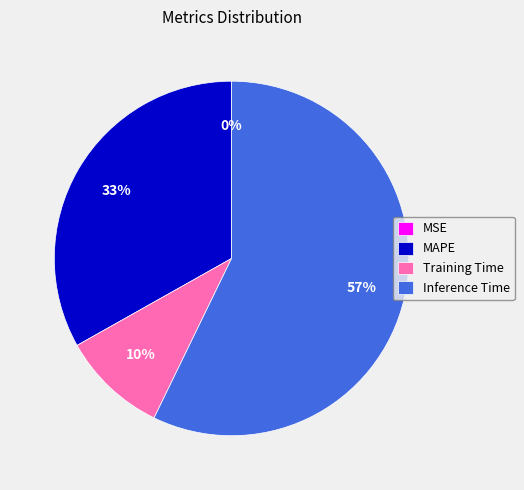

Does any single category account for the majority?

Yes